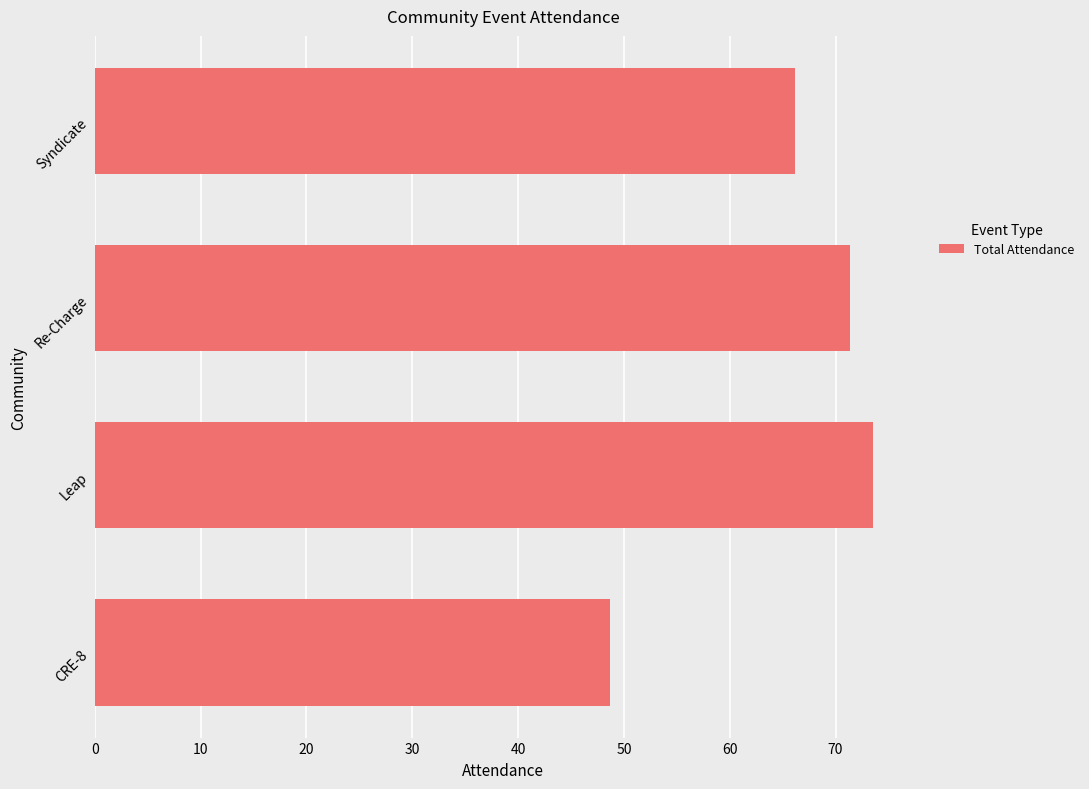

What is the sum of all values?

259.8